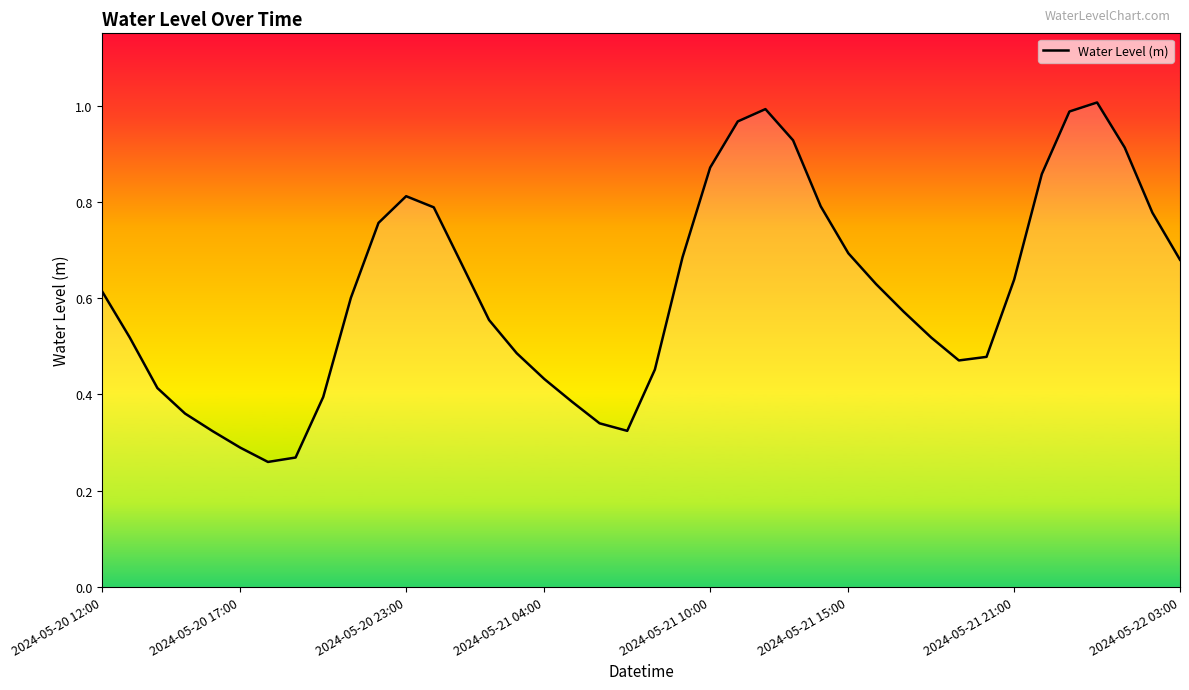

What is the label of the 28th point from the right?

2024-05-21 00:00